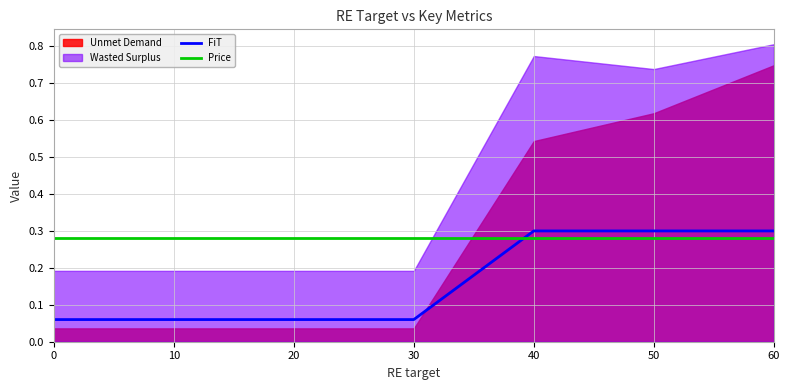

What is the spread (max minus min) of values at 10?

0.2